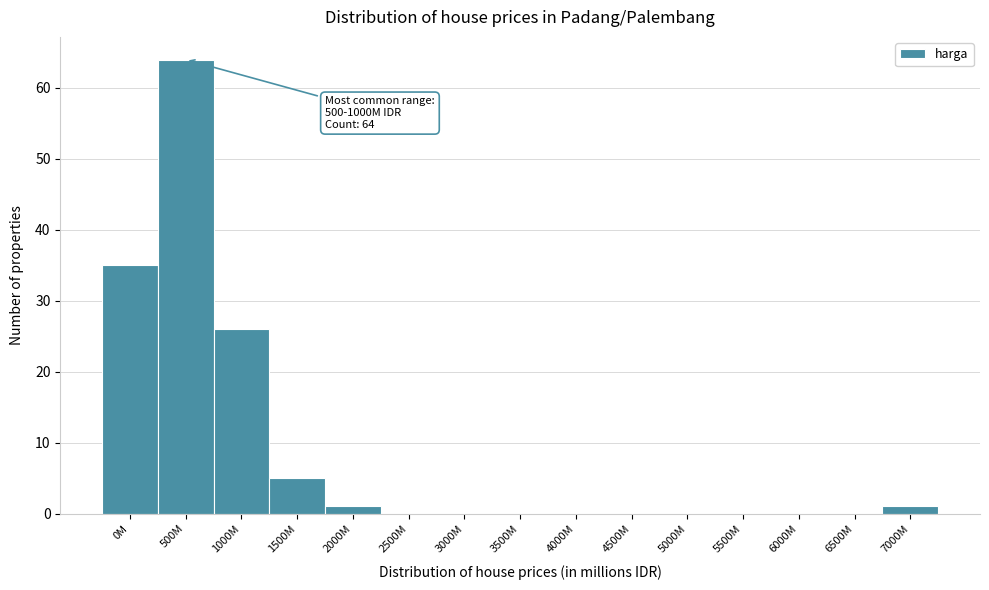

Reading left to right, list all the values displayed in this chart.

0M=35	500M=64	1000M=26	1500M=5	2000M=1	2500M=0	3000M=0	3500M=0	4000M=0	4500M=0	5000M=0	5500M=0	6000M=0	6500M=0	7000M=1